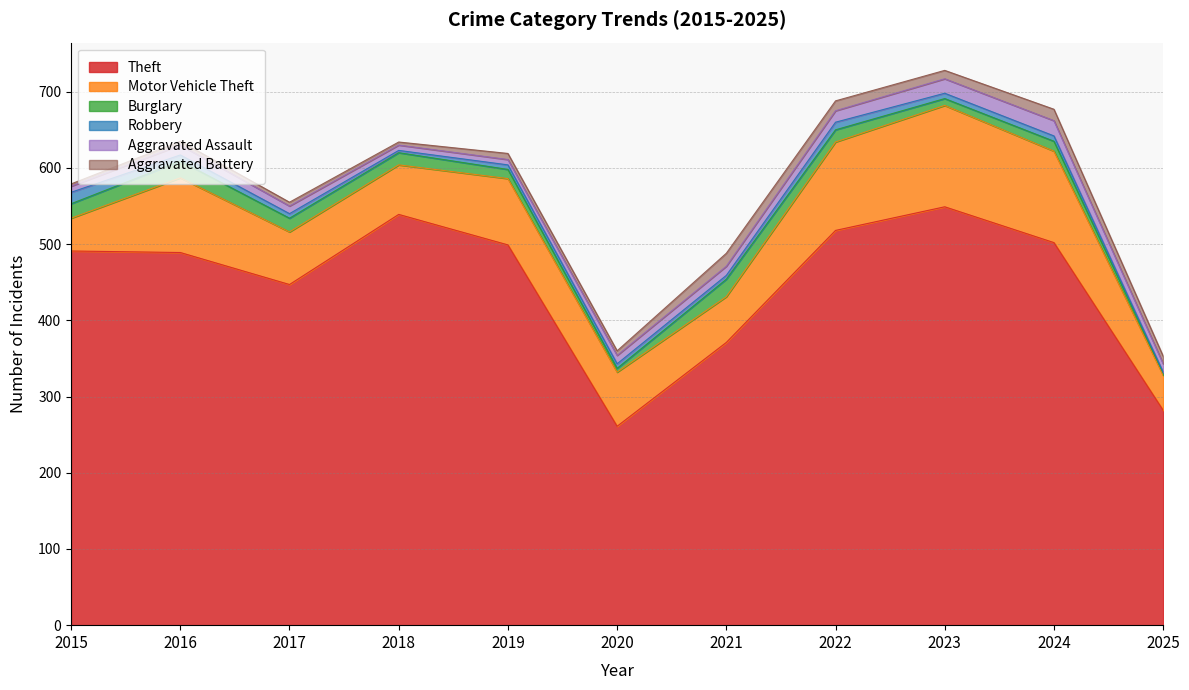

At 2018, list the series in order from smallest to largest.

Robbery, Aggravated Battery, Aggravated Assault, Burglary, Motor Vehicle Theft, Theft